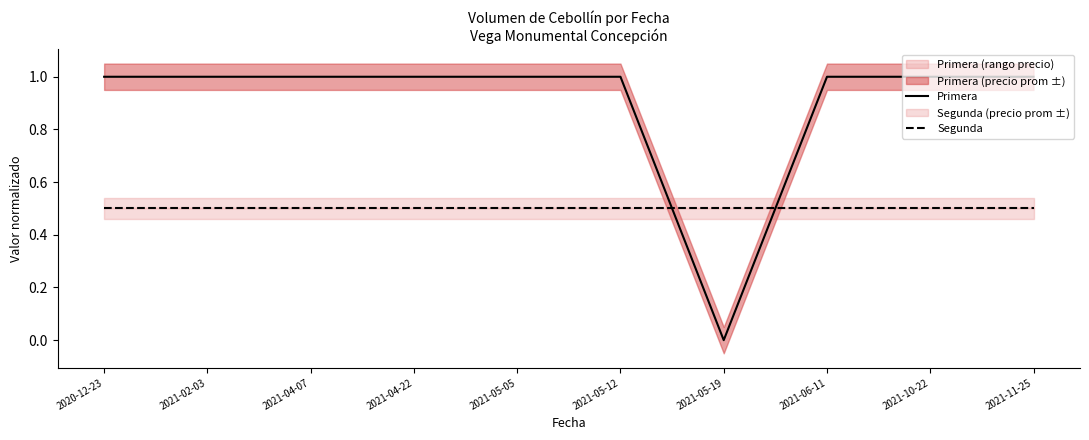

Between 2021-05-12 and 2021-06-11, which series saw the biggest shift?

Primera